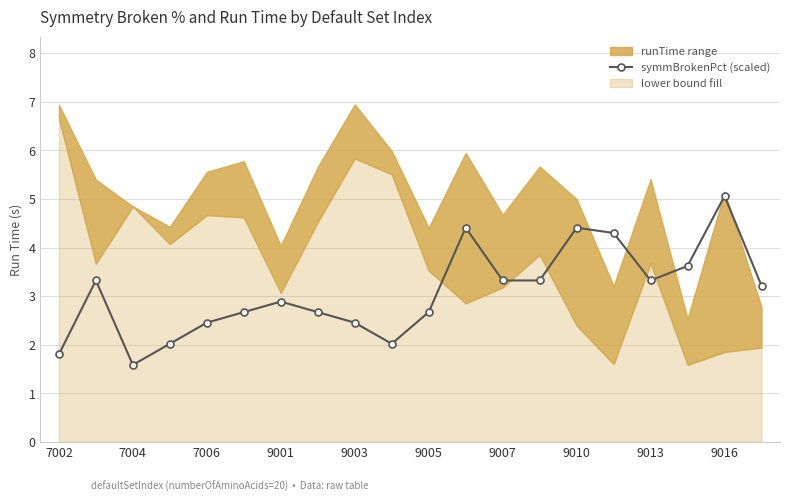

True or false: symmBrokenPct (scaled) has more than 2 interior local peaks.

True